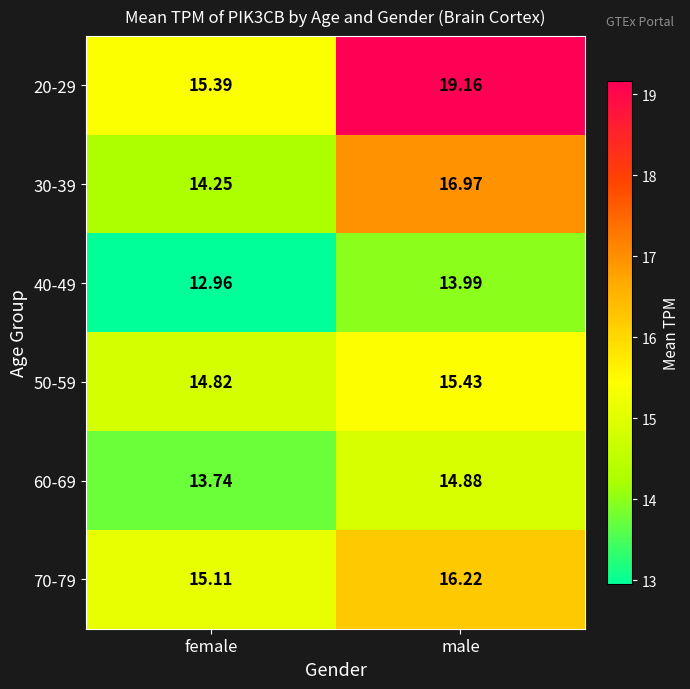

How many data points does each series have?

2